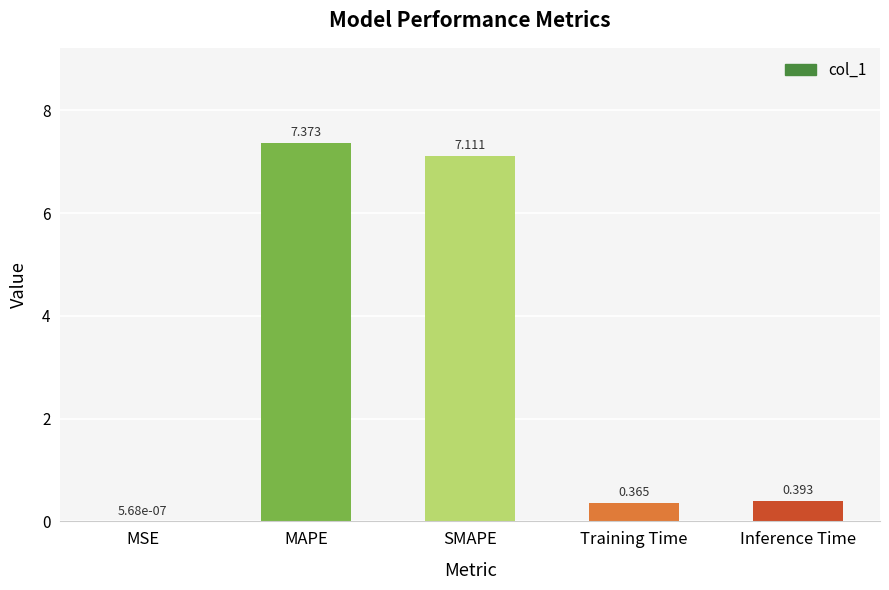

At which label is the value closest to 3?

Inference Time